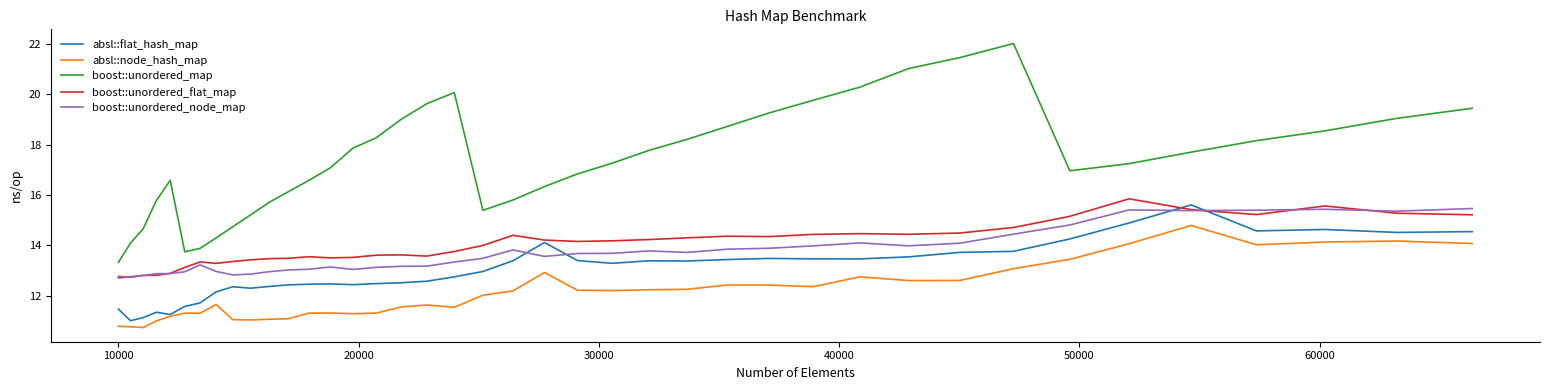

Which series has the largest range (max minus min)?

boost::unordered_map